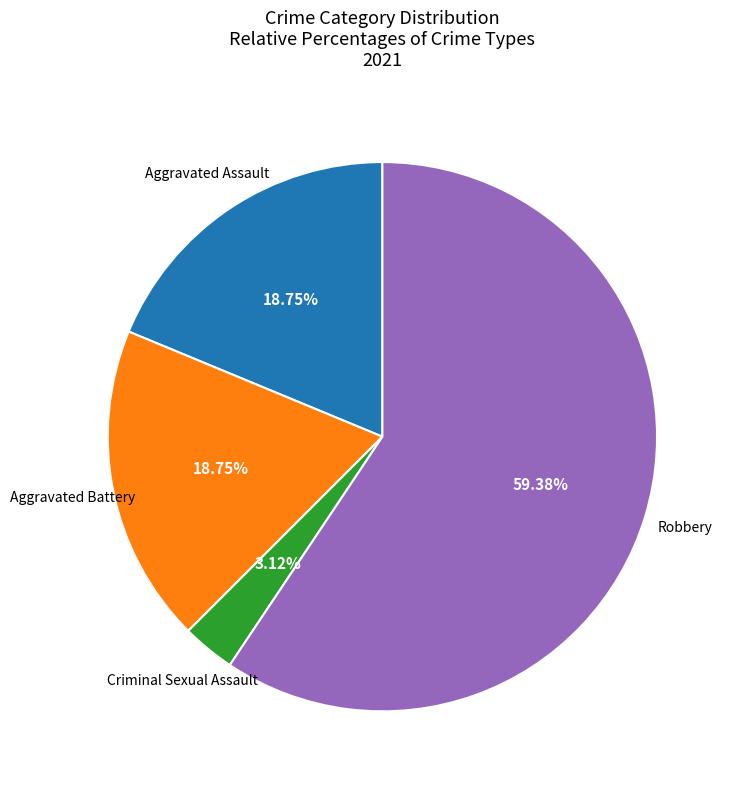

Is it true that Aggravated Assault is 19% of the pie?

True